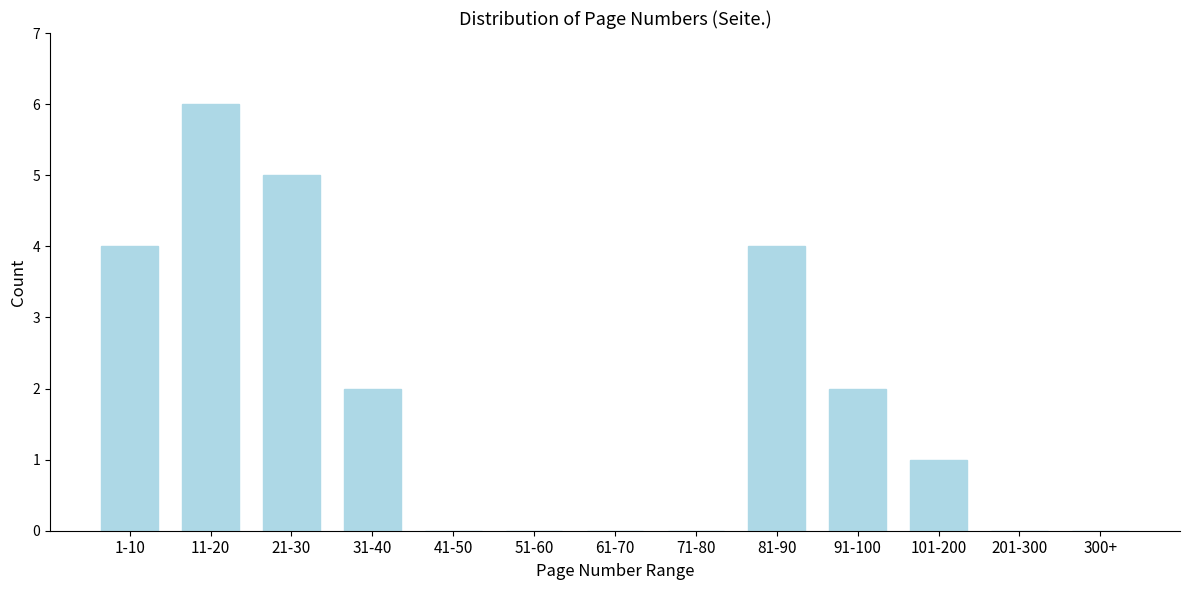

Reading right to left, list all the values displayed in this chart.

300+=0	201-300=0	101-200=1	91-100=2	81-90=4	71-80=0	61-70=0	51-60=0	41-50=0	31-40=2	21-30=5	11-20=6	1-10=4